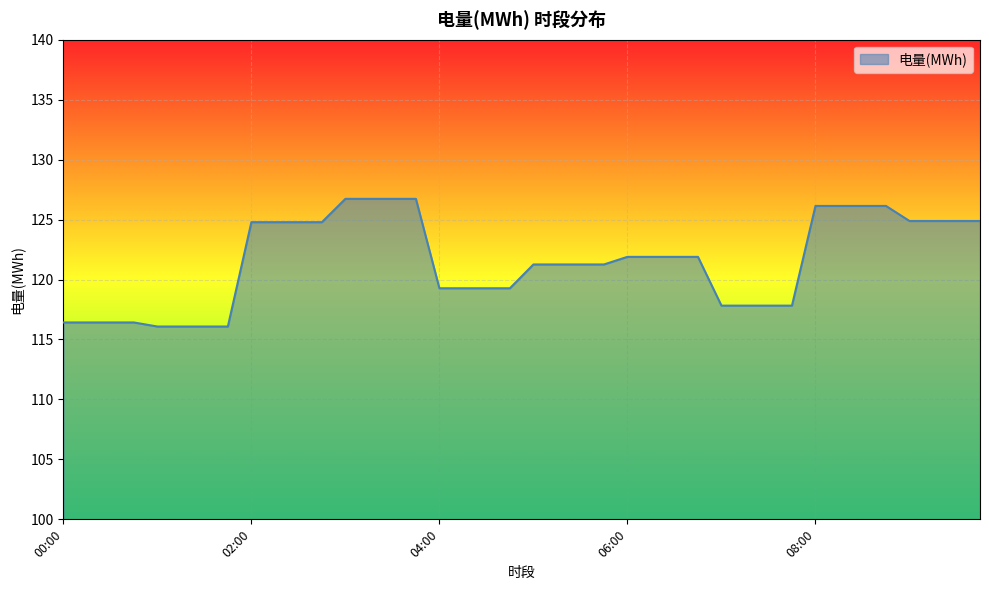

What is the maximum value shown in the chart?

126.7